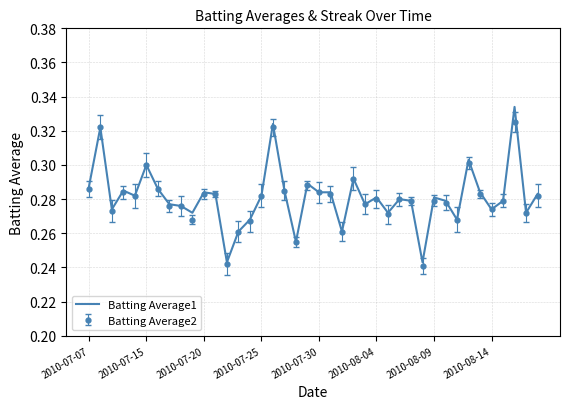

Which series has the largest range (max minus min)?

Batting Average1